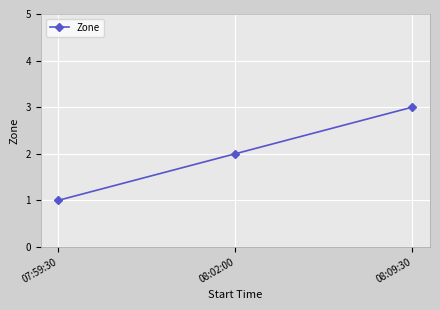

Reading left to right, list all the values displayed in this chart.

07:59:30=1	08:02:00=2	08:09:30=3